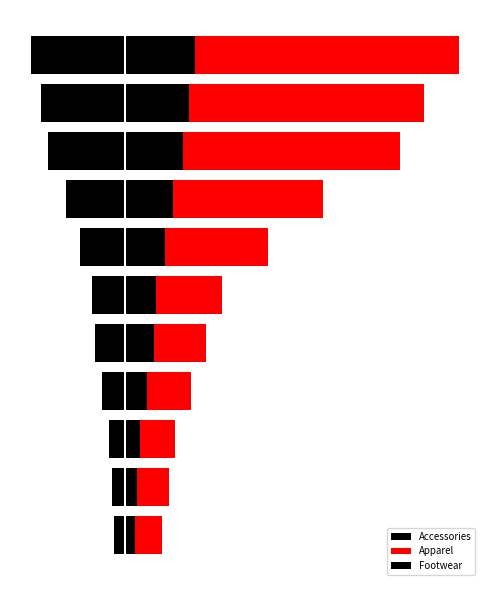

At 7, list the series in order from largest to smallest.

Apparel, Footwear, Accessories